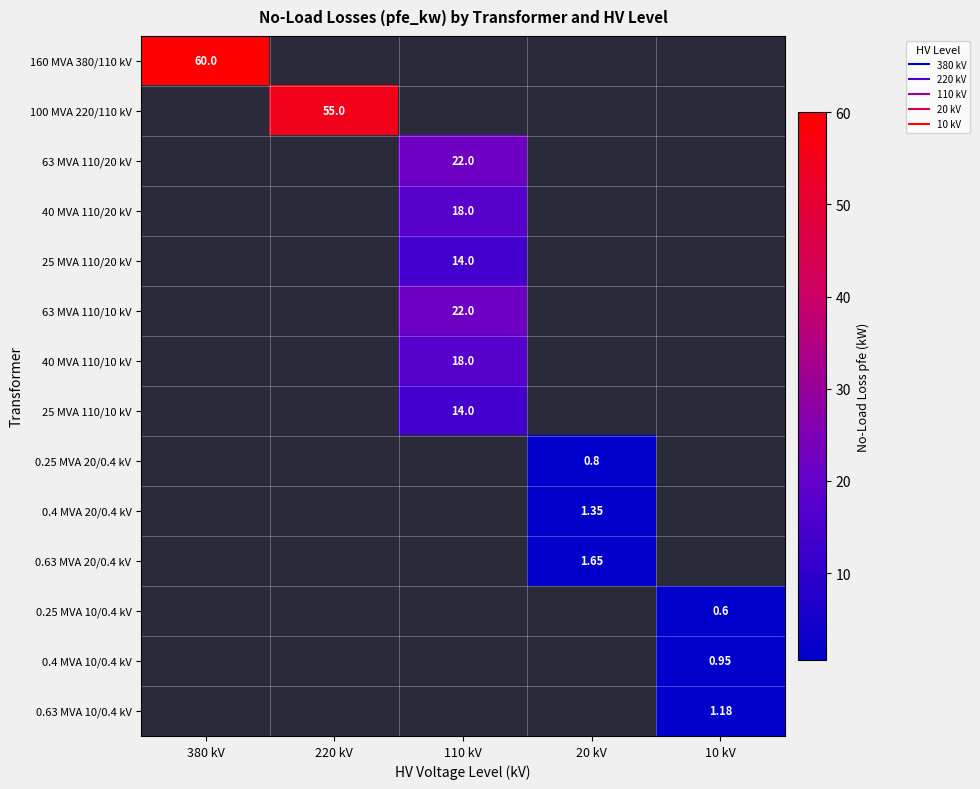

Which has a higher value, 380 kV or 110 kV?

110 kV